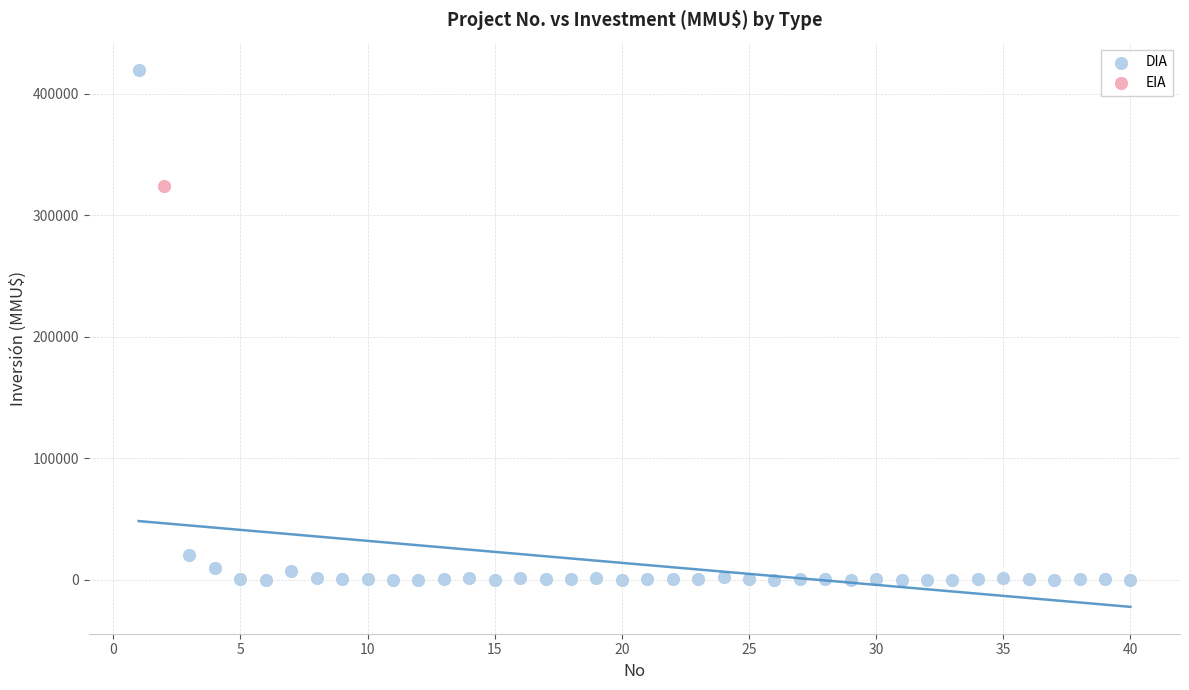

What are all the series names shown in the legend?

DIA, EIA